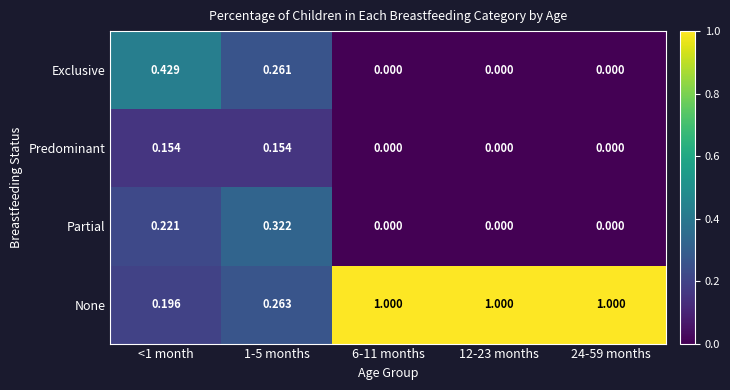

List the series in order of their peak value, highest first.

None, Exclusive, Partial, Predominant